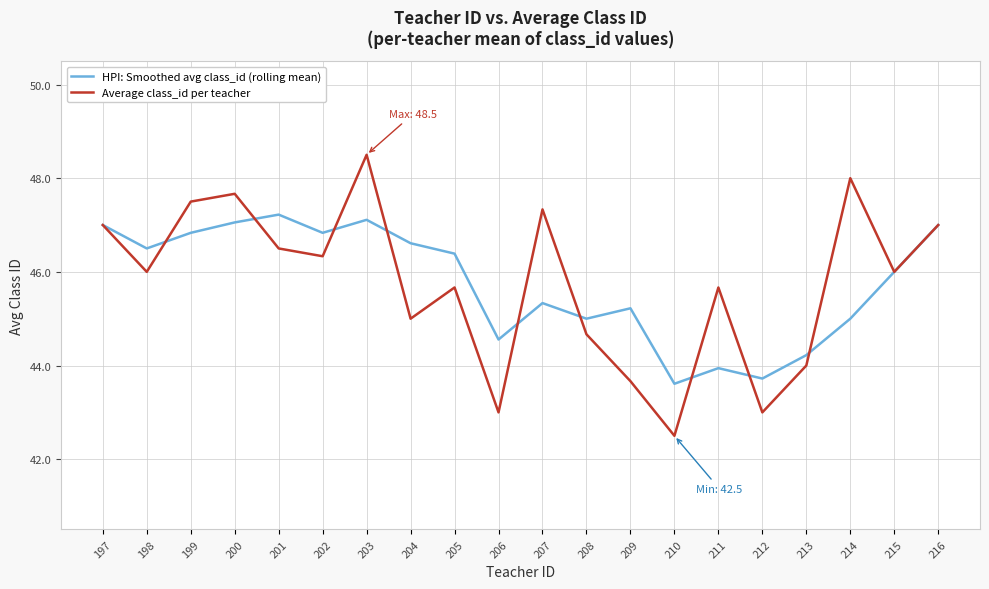

What is the smallest value displayed?

42.5